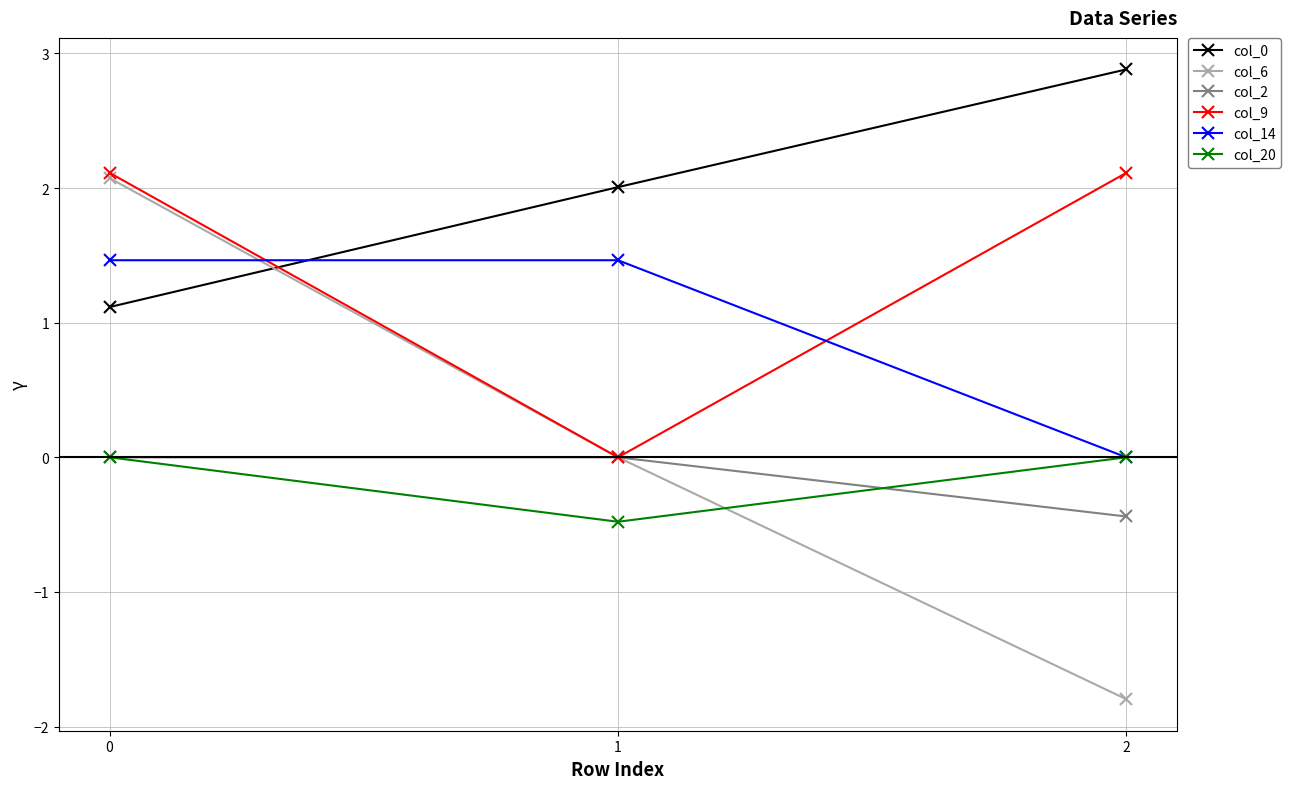

Rank the categories by col_6 value from lowest to highest.

2, 1, 0